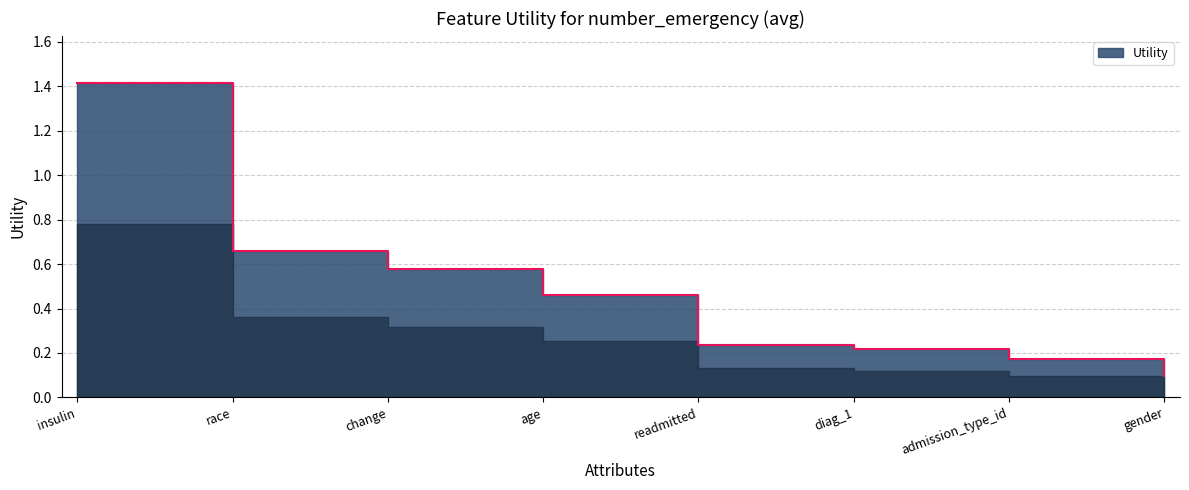

Read the value at gender.

0.1